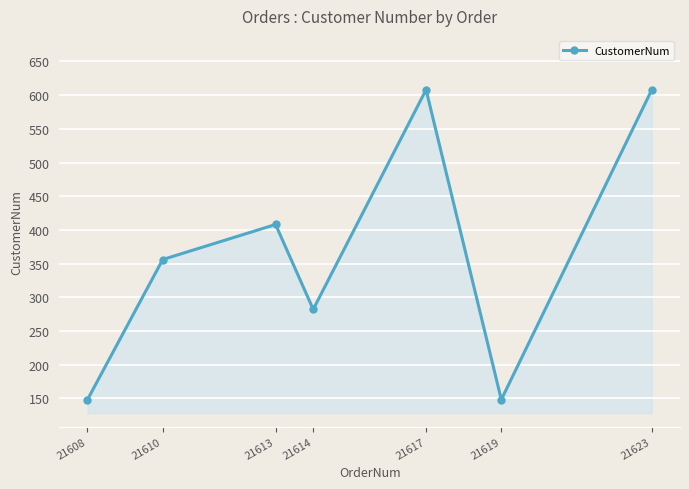

Count the values in the range 148 to 608.

7